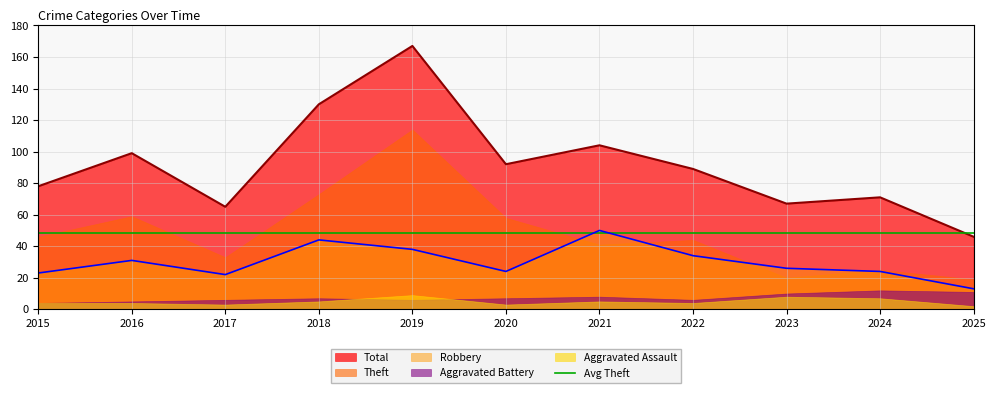

How many data points in Aggravated Battery are above 7?

4